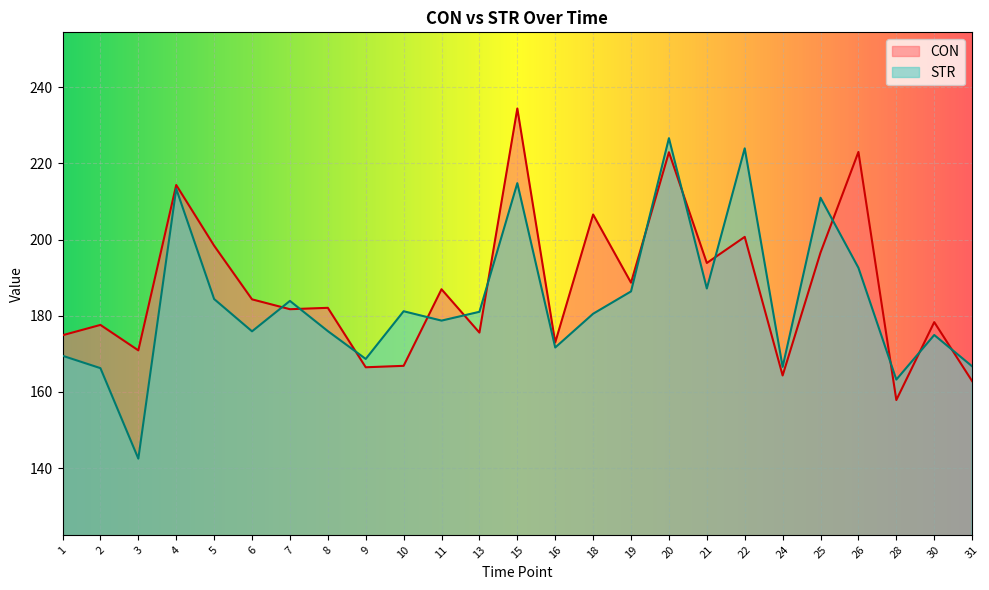

What is the maximum value for CON?

234.4